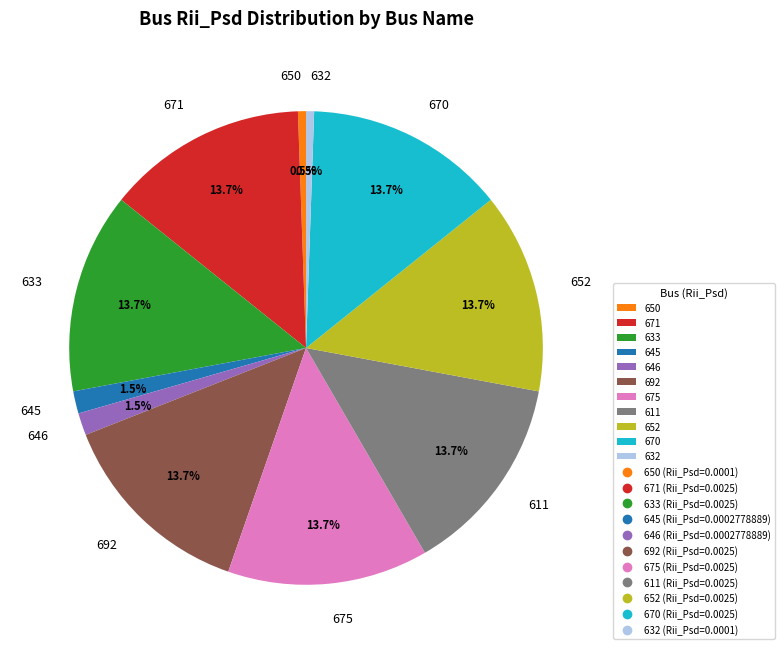

Approximately how many times larger is the value at 652 compared to 633?

1.0